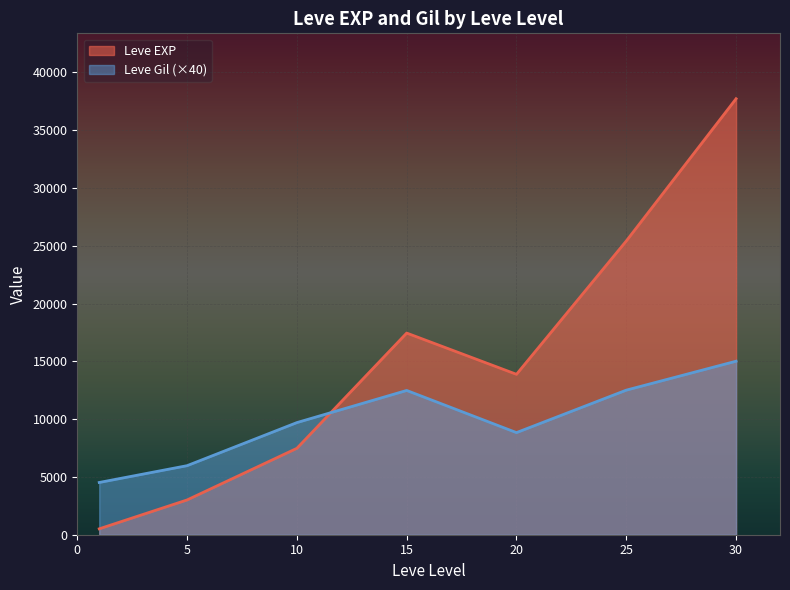

What is the sum of all Leve EXP values?

105440.2